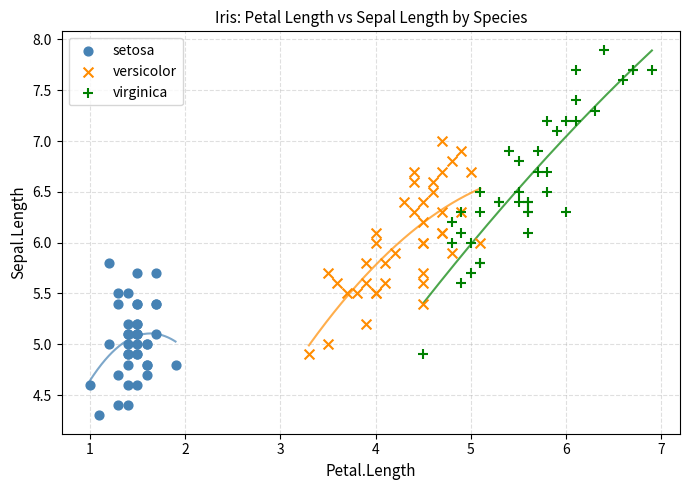

Which series reaches the maximum Y coordinate?

virginica